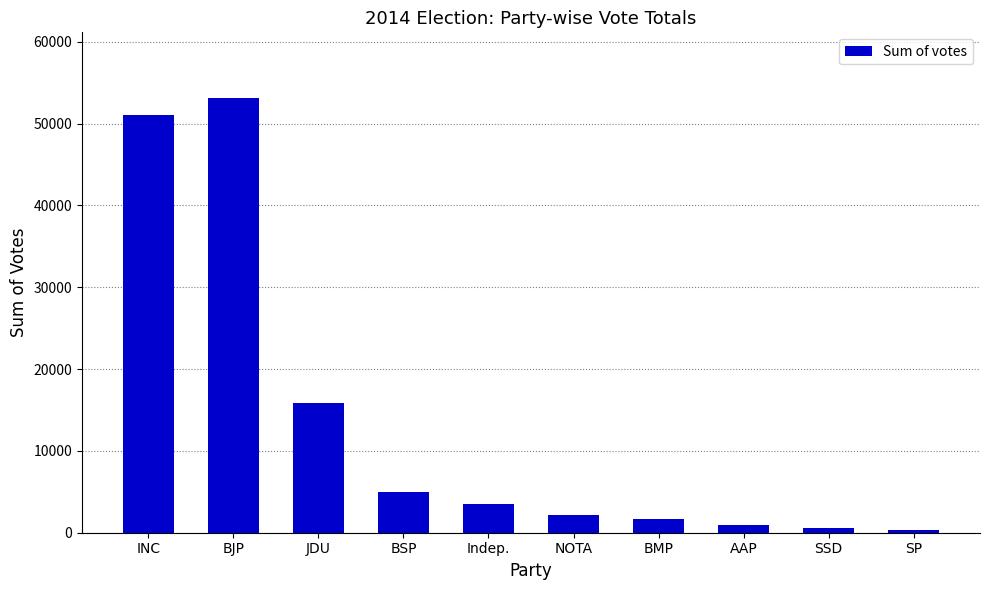

What is the value of the 6th bar from the left?

2157